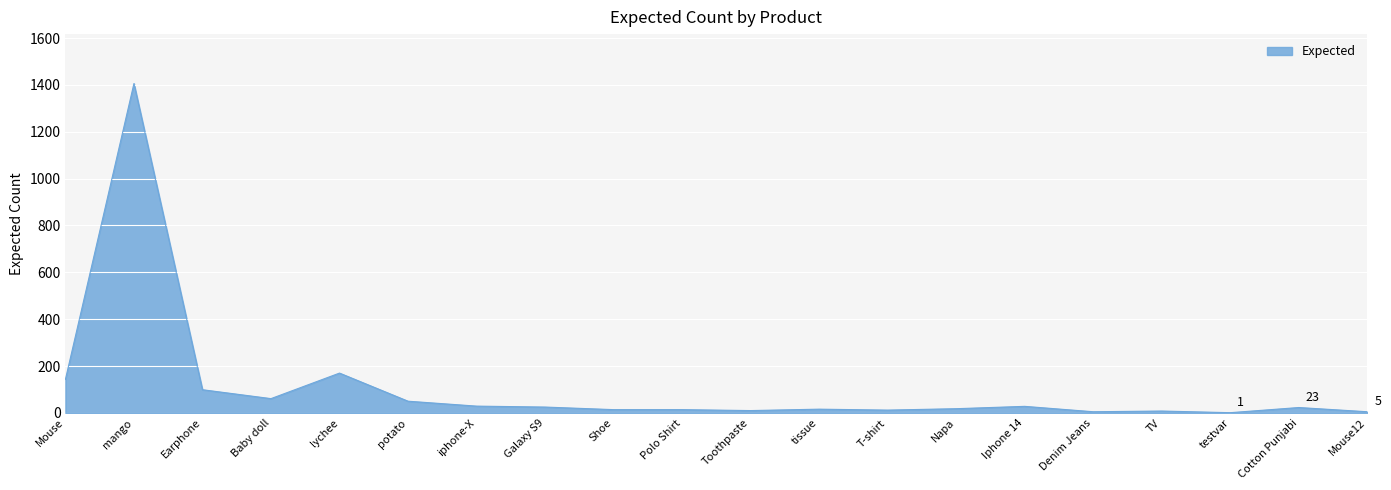

Between Mouse and Toothpaste, which is larger?

Mouse